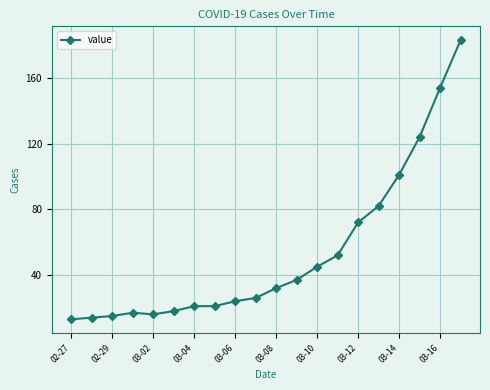

What is the greatest value displayed?

183